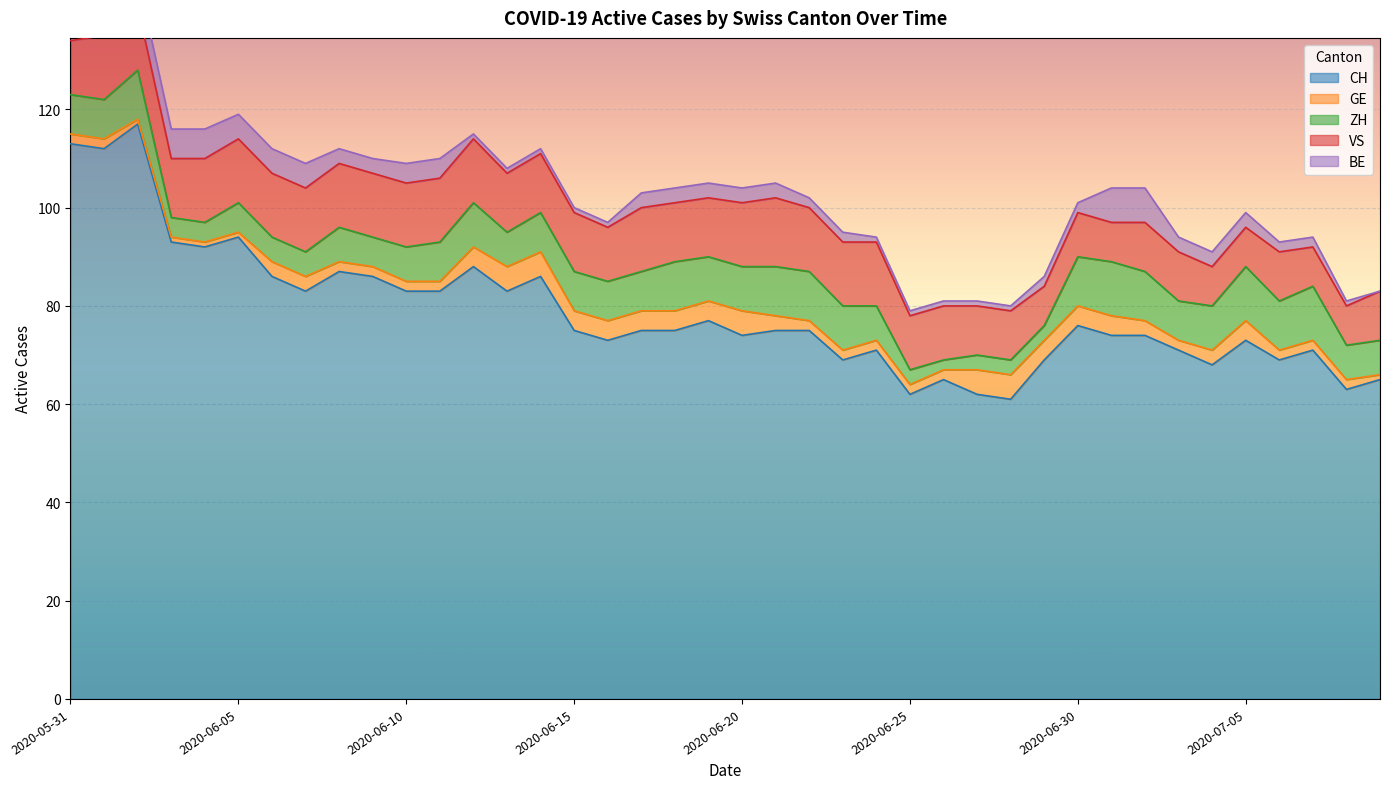

Is it true that GE equals 2 at 2020-06-25?

True